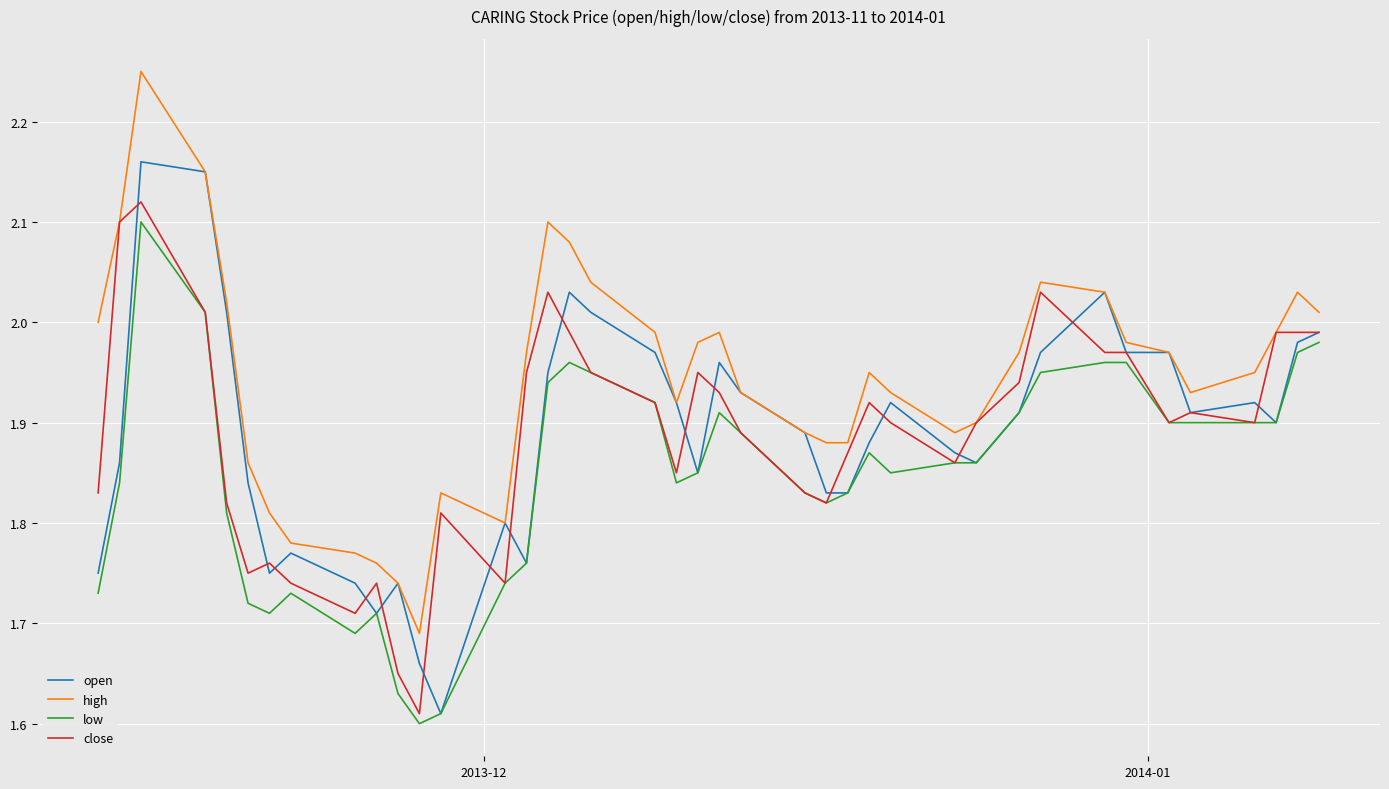

True or false: high and low cross at least once.

False